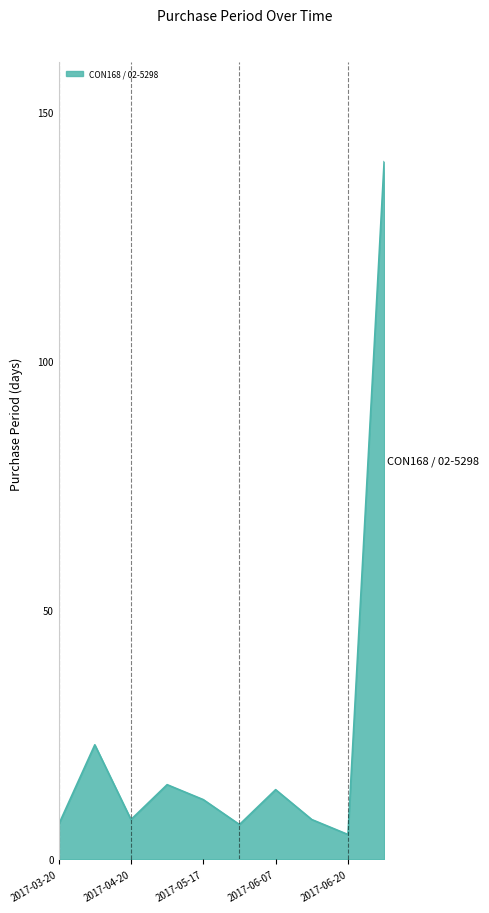

Reading left to right, transcribe all the data shown in this chart.

7	23	8	15	12	7	14	8	5	140